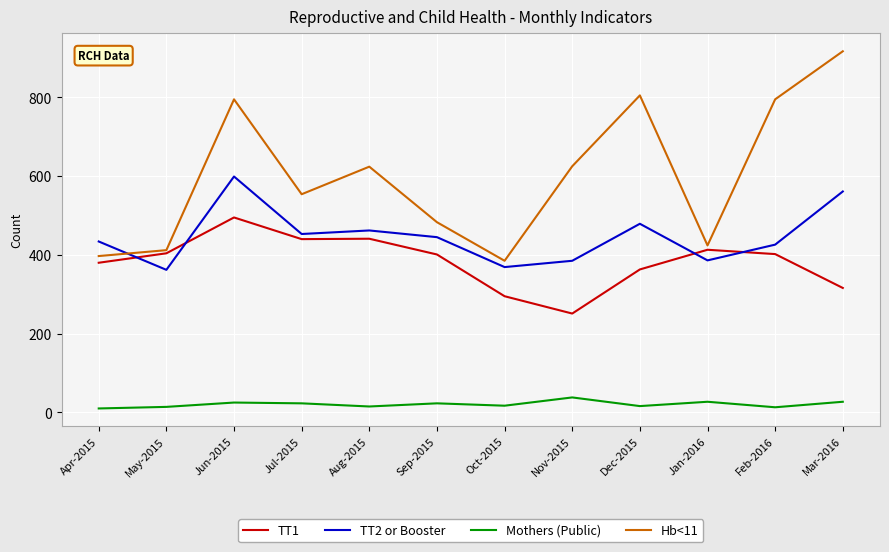

At which category is the sum across all series the highest?

Jun-2015